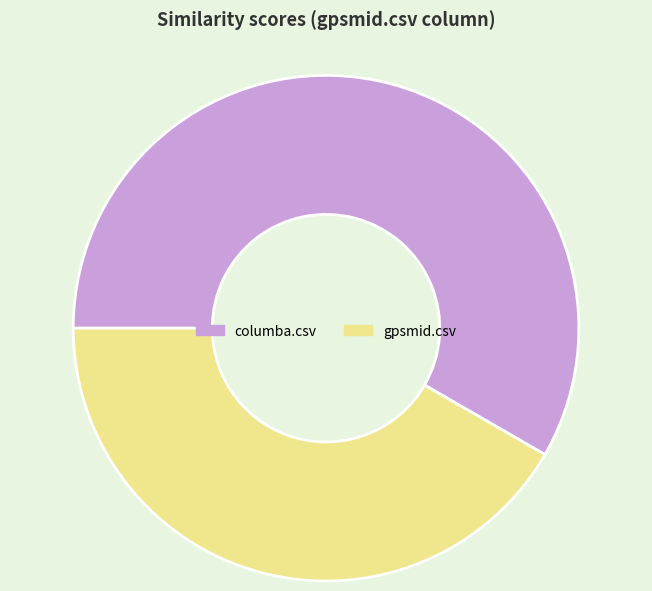

Is the sum of columba.csv and gpsmid.csv greater than half?

Yes